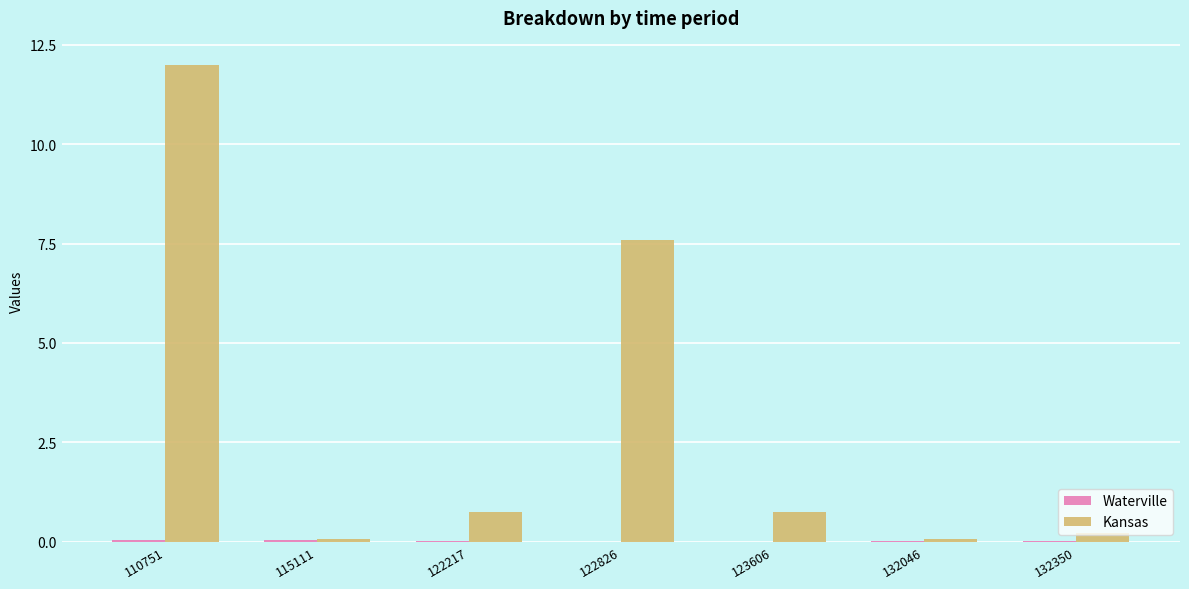

How many data points does each series have?

7